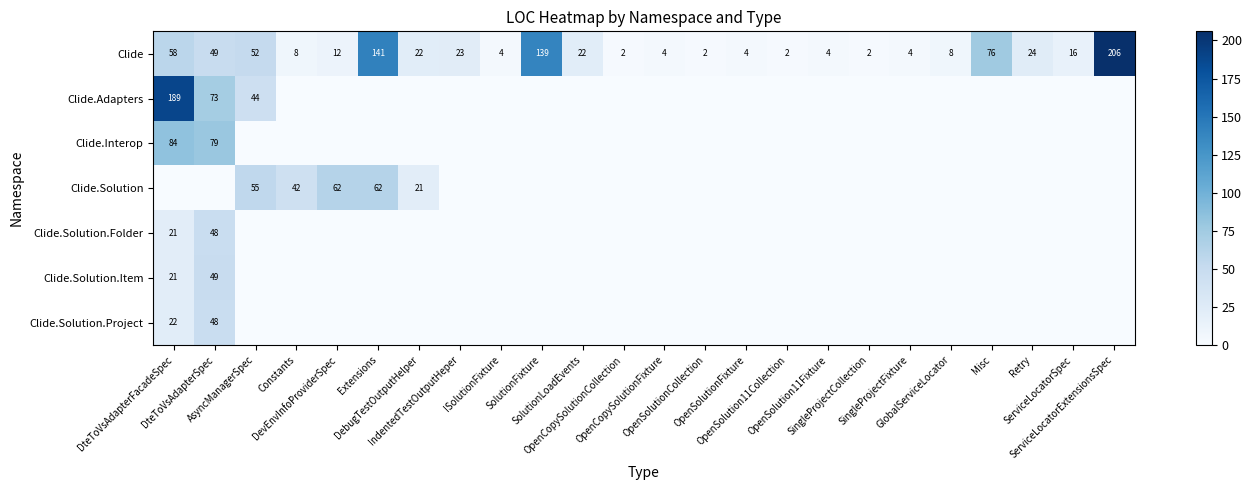

Between DteToVsAdapterSpec and OpenSolutionCollection, which is larger?

DteToVsAdapterSpec